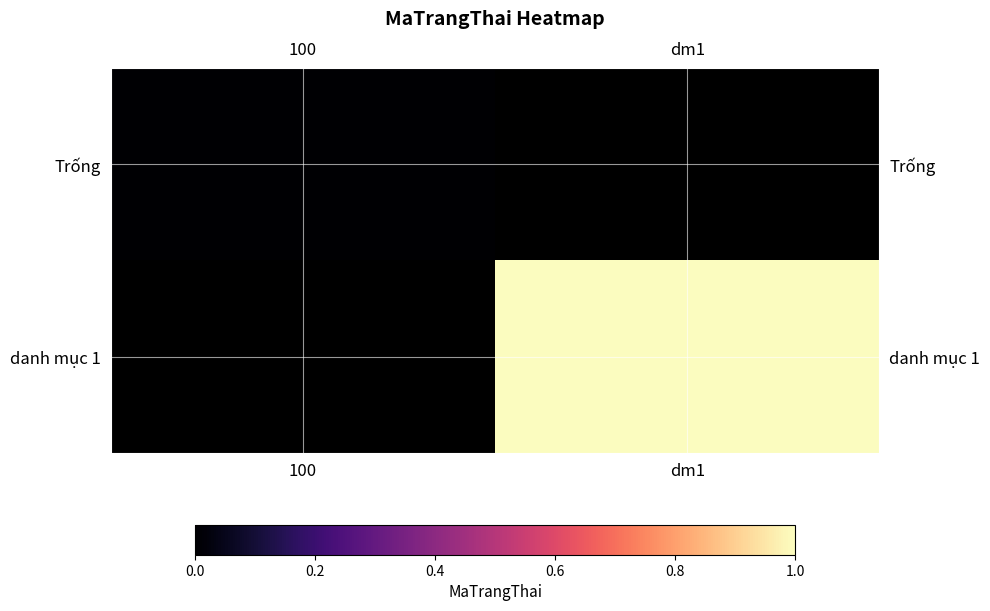

Which category has the lowest value across all series?

100